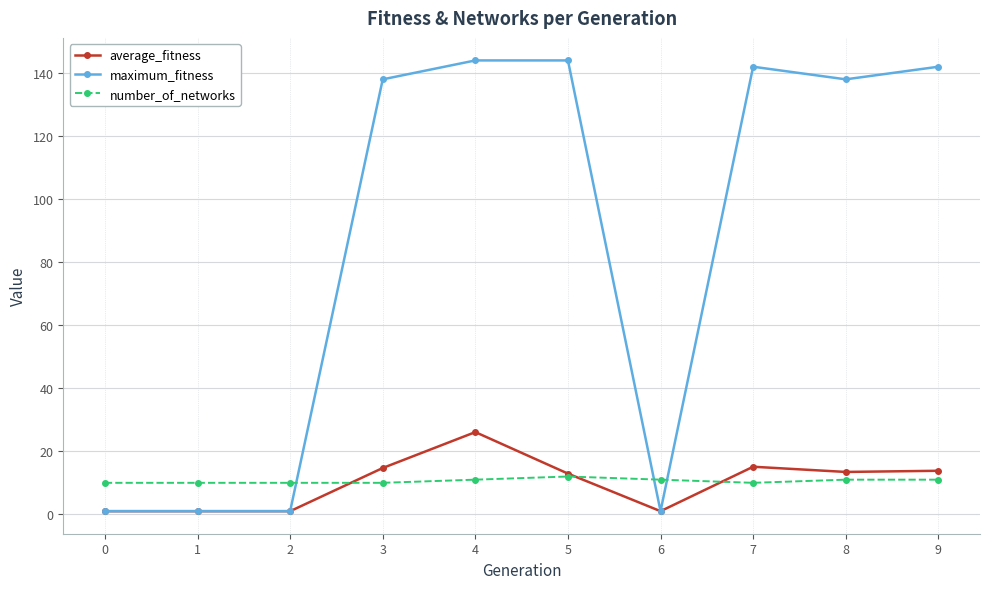

The value of number_of_networks at 0 is 10.0. True or false?

True